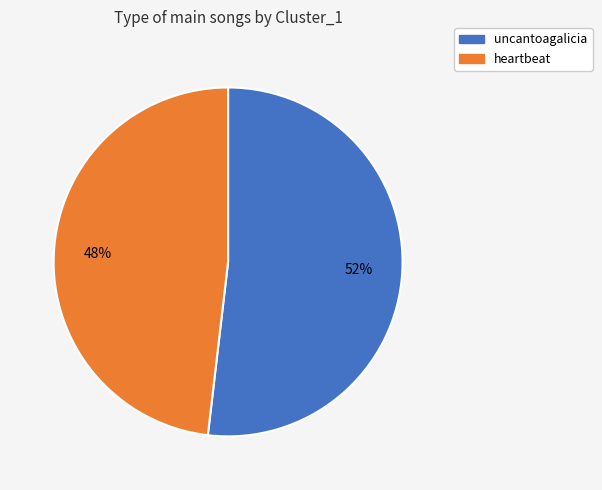

Which has a higher value, uncantoagalicia or heartbeat?

uncantoagalicia